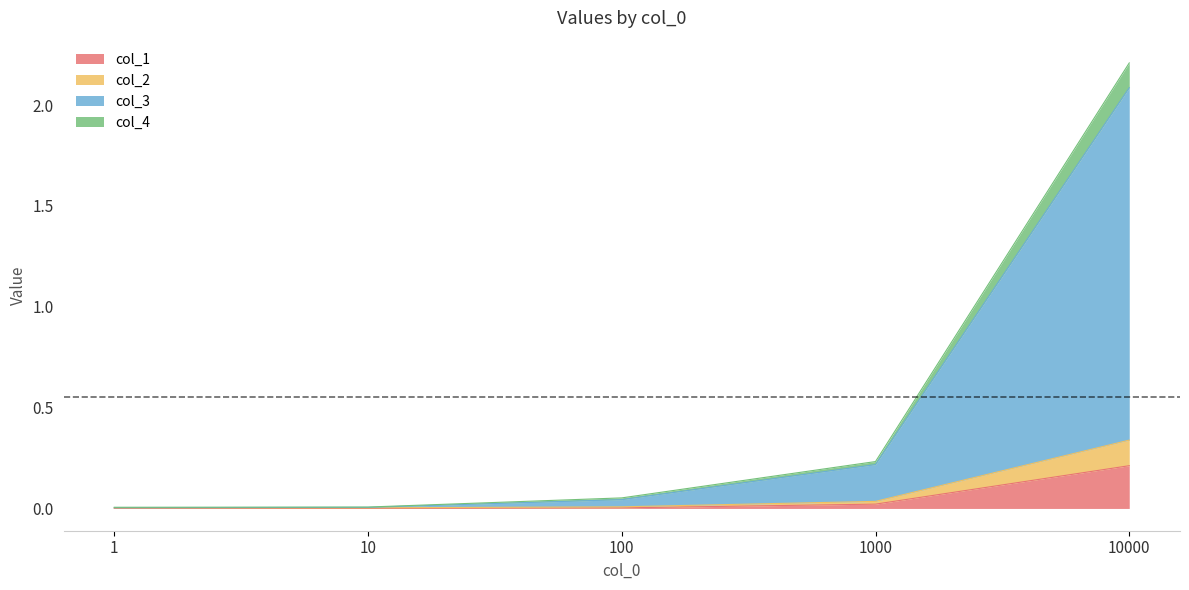

The value of col_1 at 1 is 0.0. True or false?

True